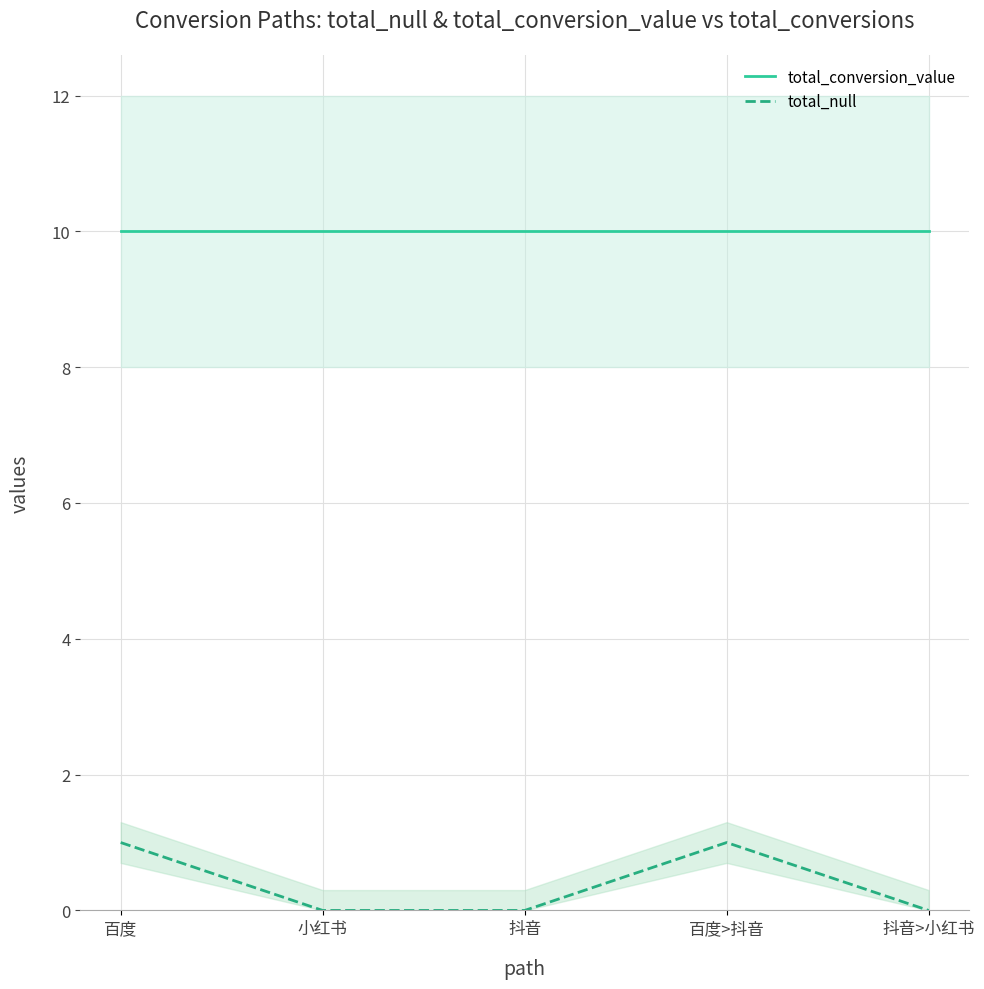

Reading left to right, list all the values displayed in this chart.

total_conversion_value: 百度=10	小红书=10	抖音=10	百度>抖音=10	抖音>小红书=10
total_null: 百度=1	小红书=0	抖音=0	百度>抖音=1	抖音>小红书=0